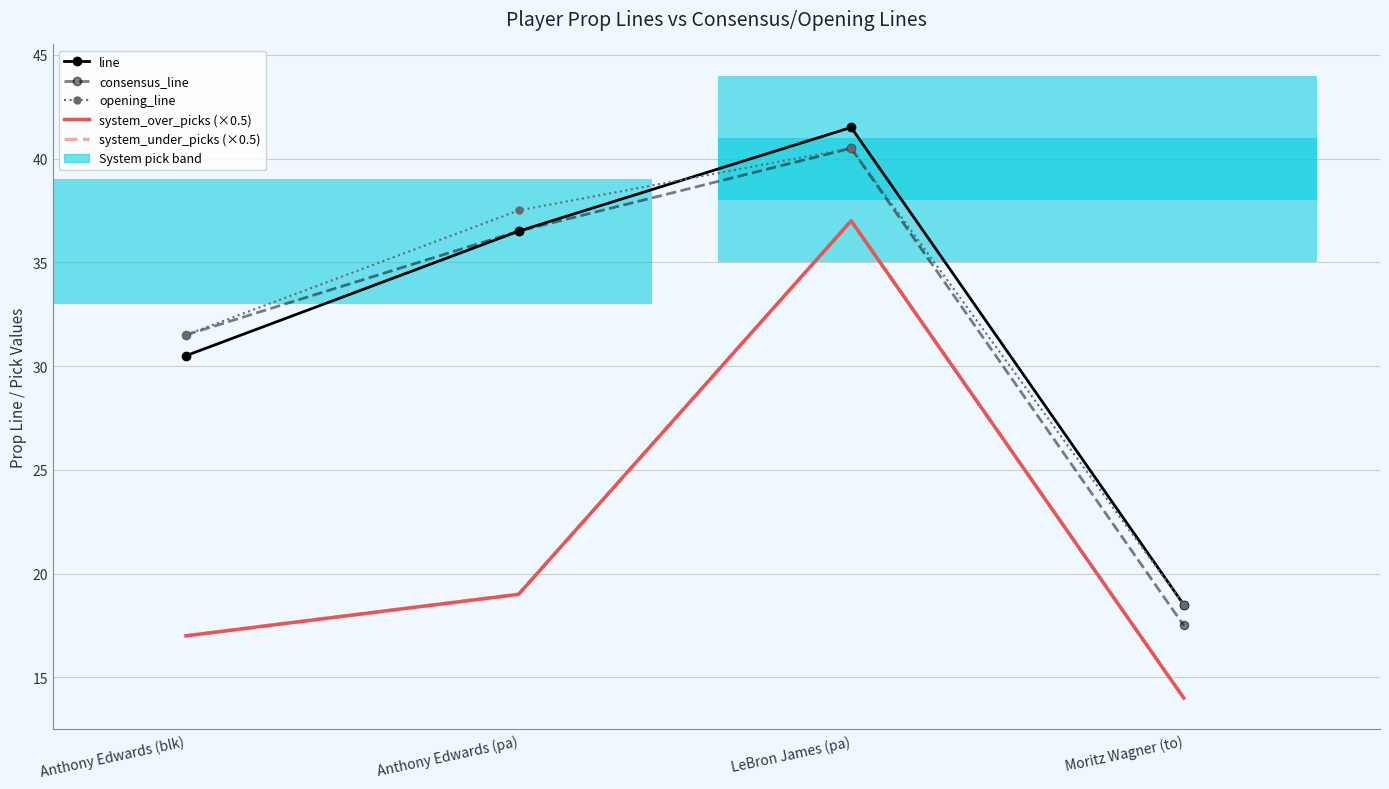

At which category does the chart reach its minimum across all series?

Moritz Wagner (to)